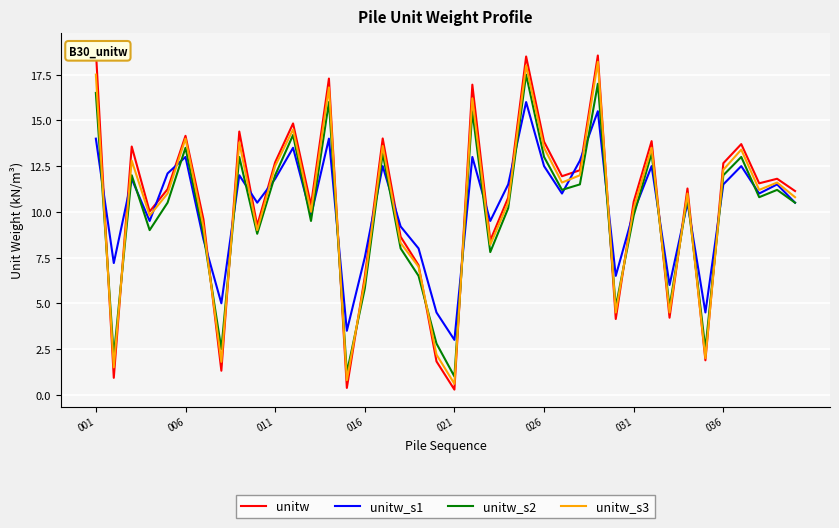

Which series has the widest spread of values?

unitw